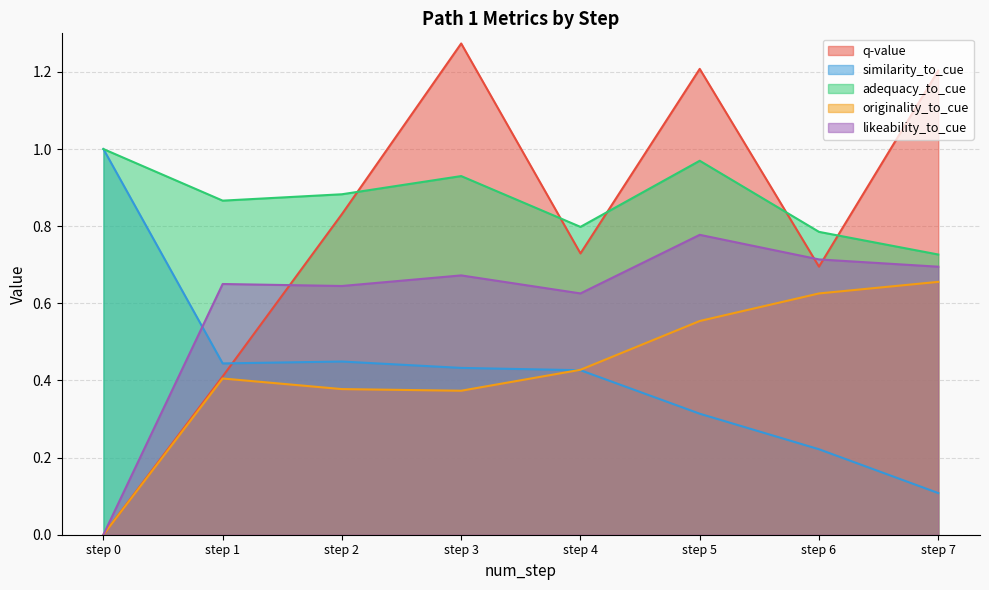

Which series has the largest total across all categories?

adequacy_to_cue